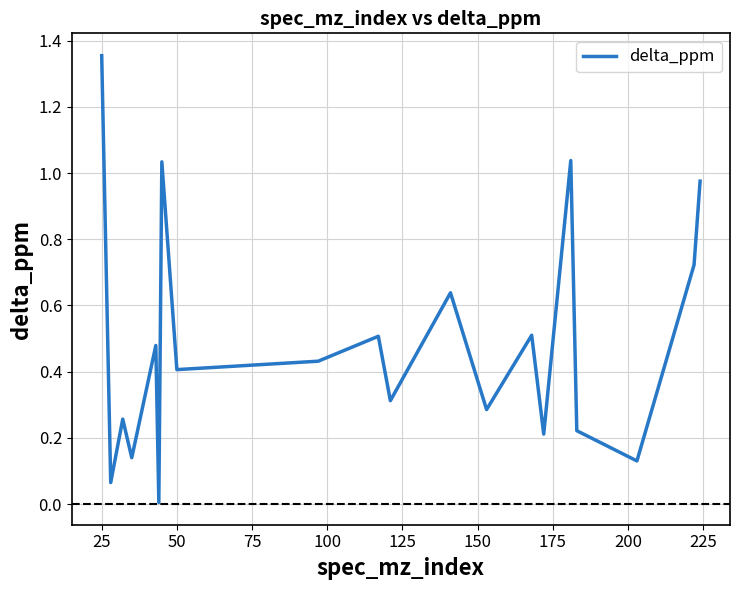

What is the difference between the maximum and minimum values?

1.3